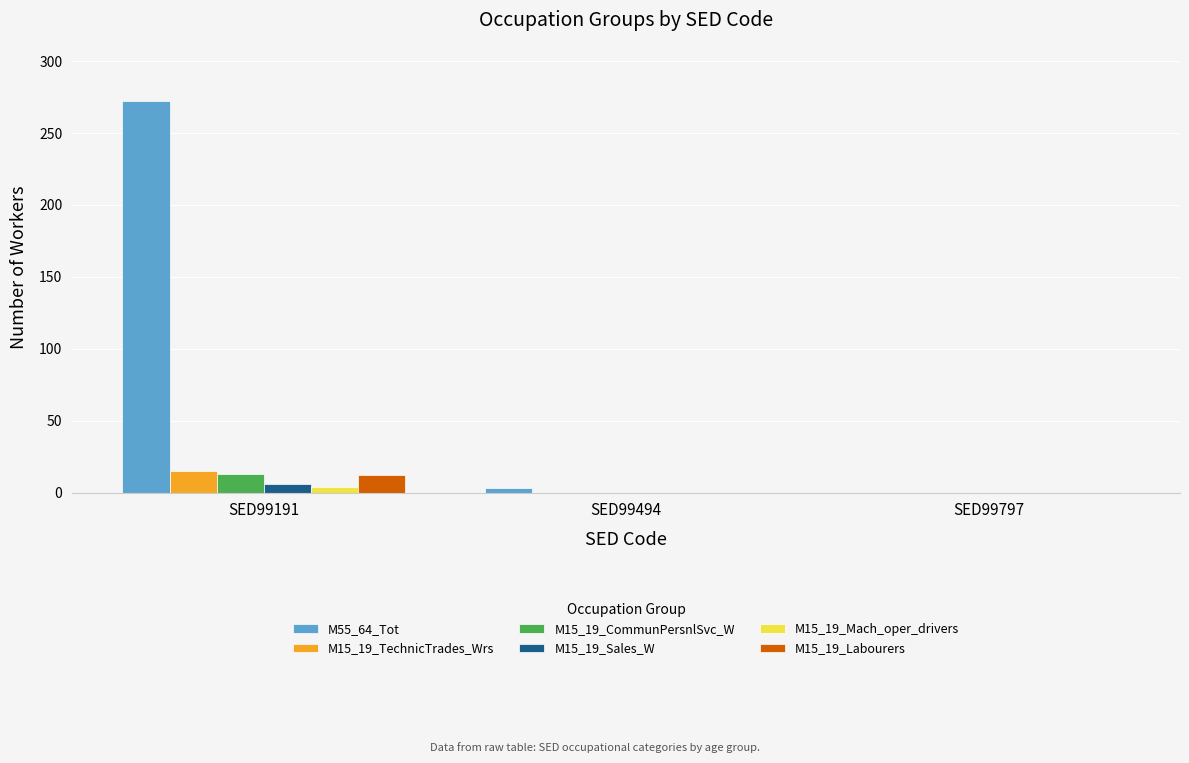

At which category does the chart reach its peak across all series?

SED99191